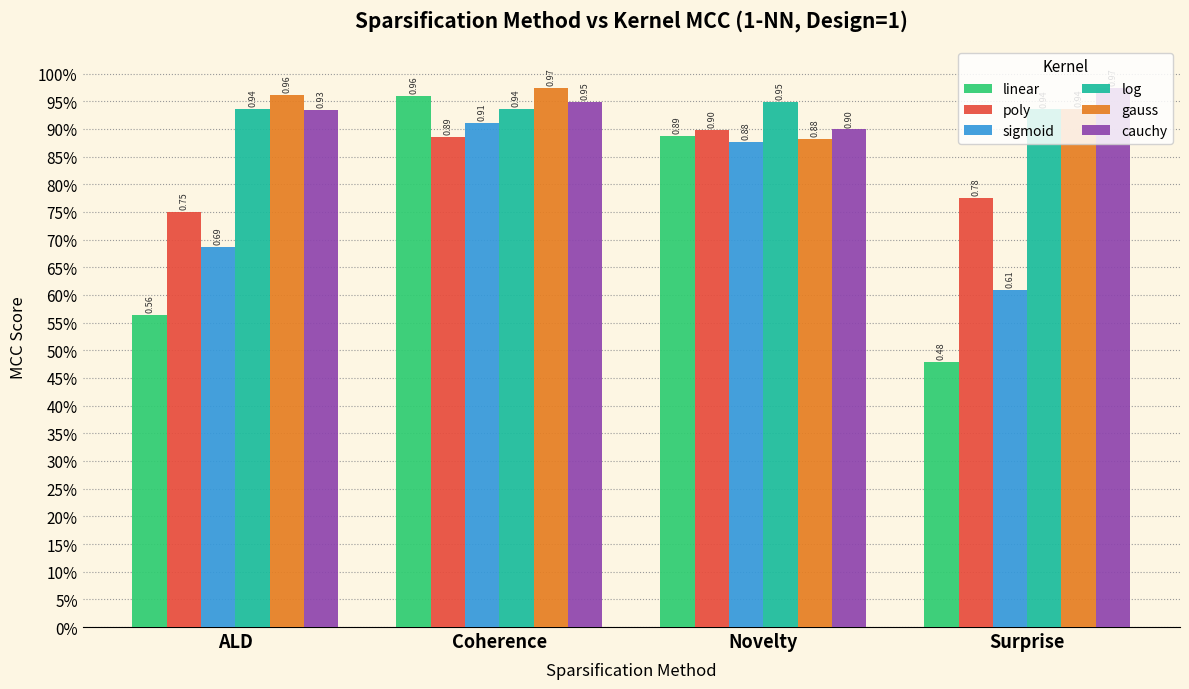

Is it true that sigmoid equals 0.2 at ALD?

False